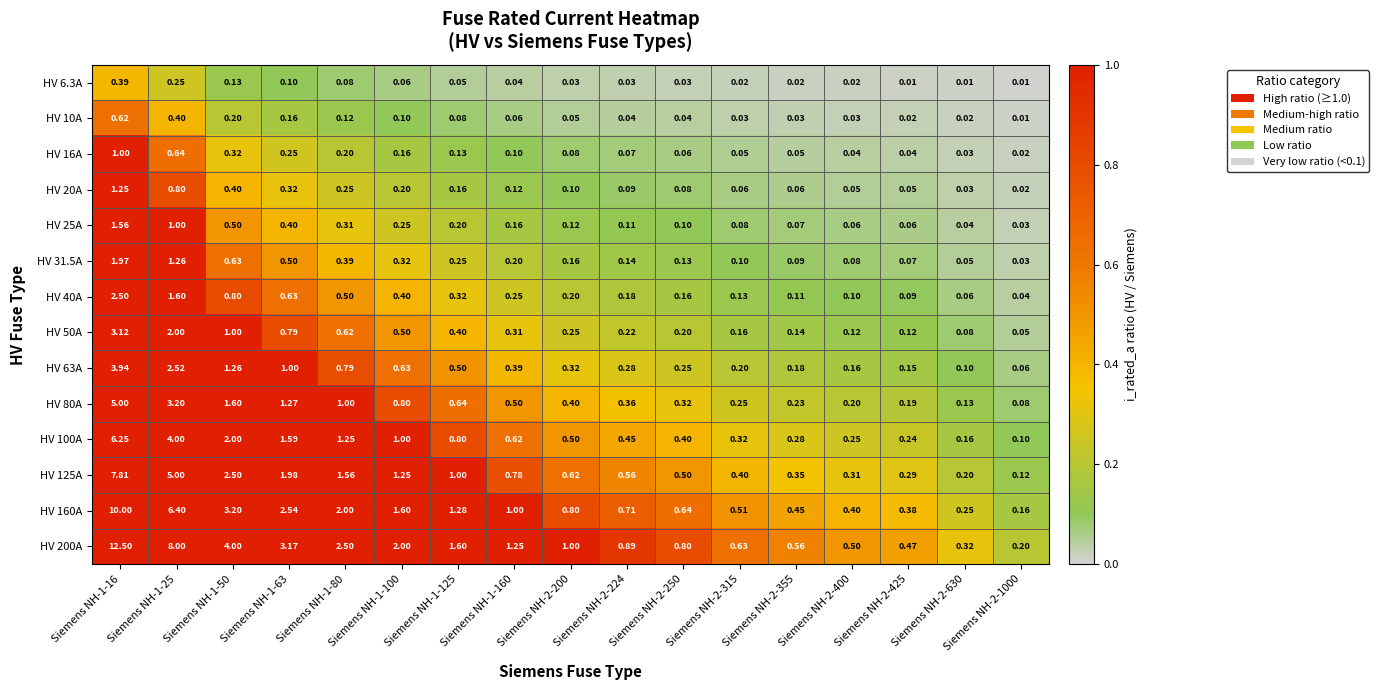

Is the value of HV 10A at Siemens NH-1-16 greater than the value of HV 50A at Siemens NH-2-224?

Yes